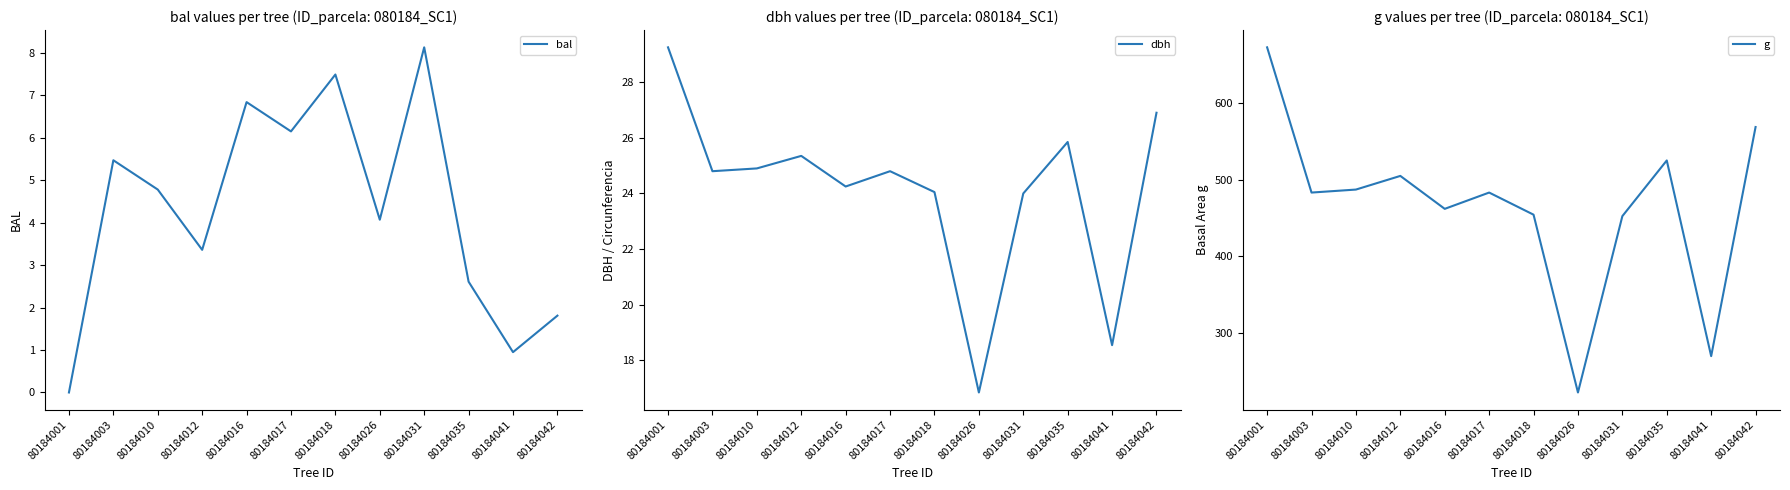

How many lines are shown in the chart?

3